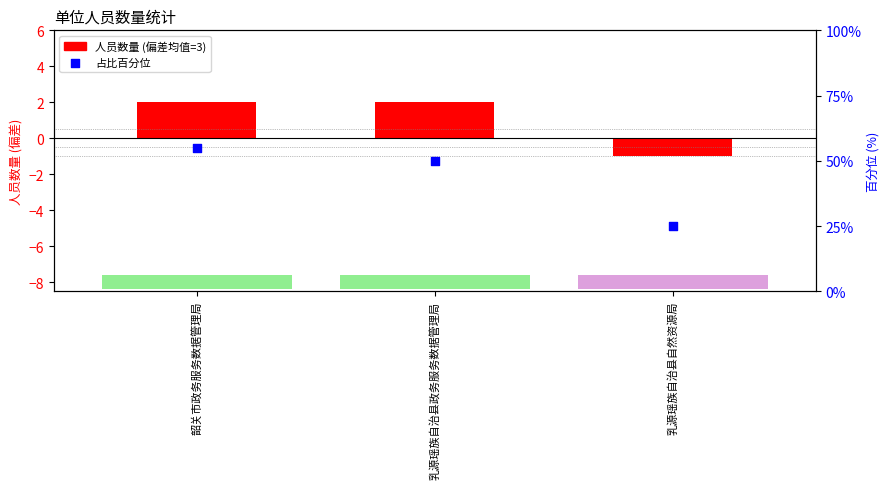

What are all the series names shown in the legend?

人员数量 (偏差), 占比百分位